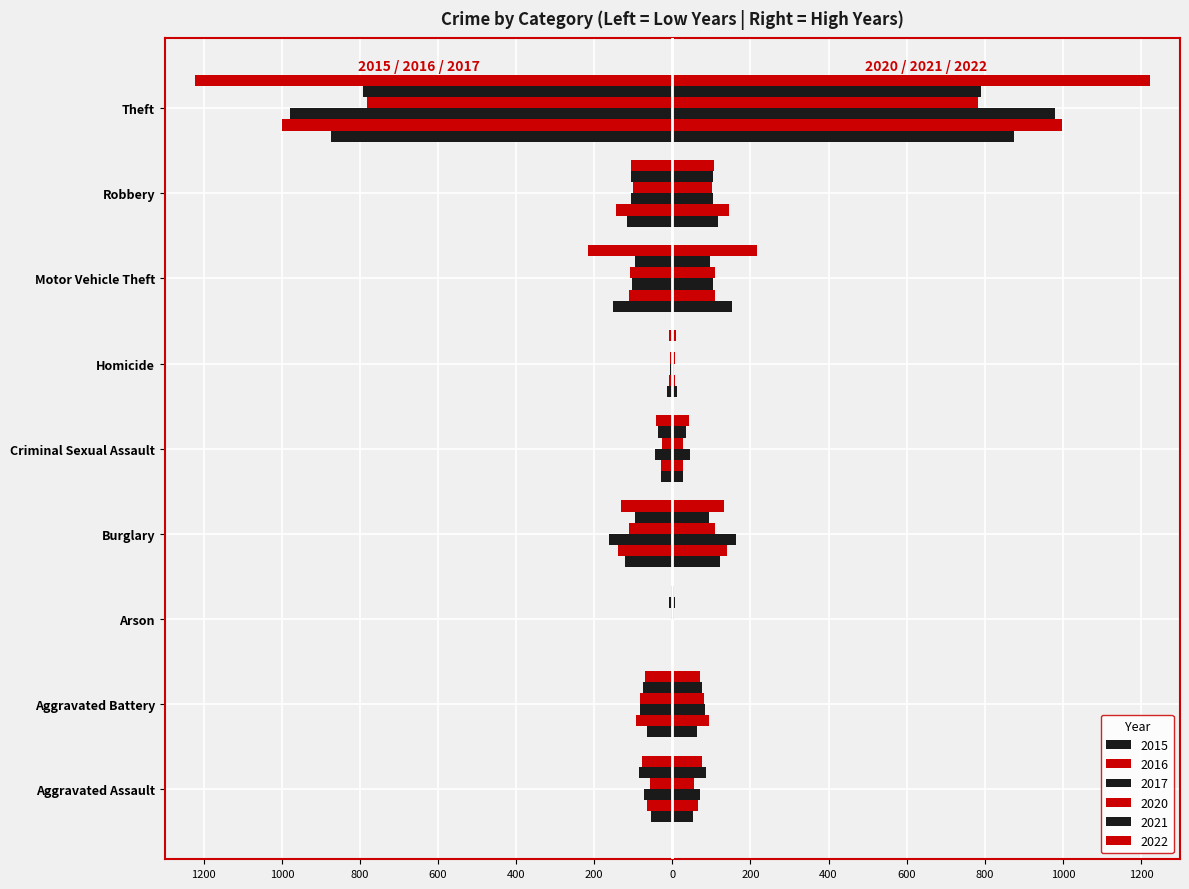

What is the average value of the 2022 series?

-209